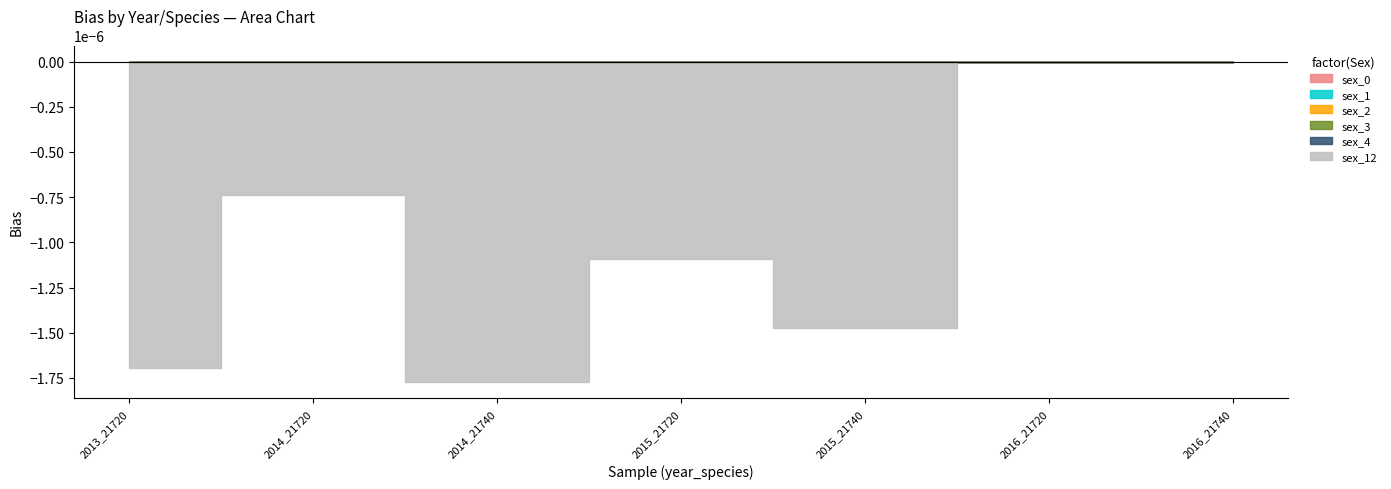

True or false: sex_1 has more than 1 interior local peaks.

True